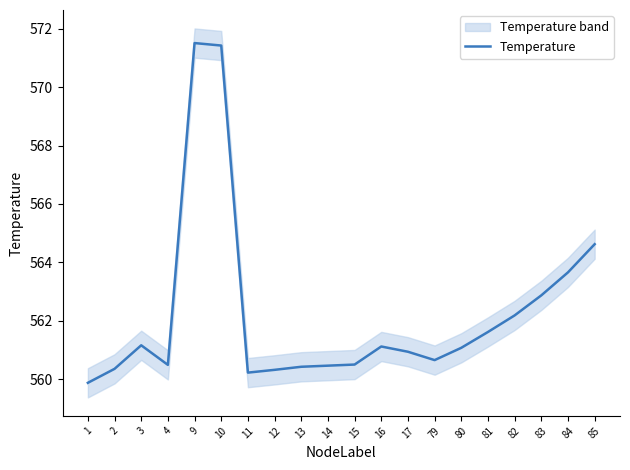

How many data points are above 561?

10